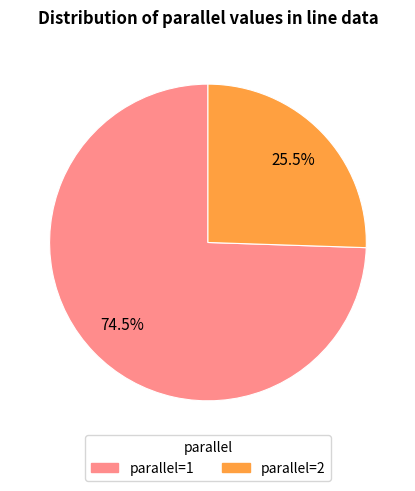

Which slice is the largest?

parallel=1